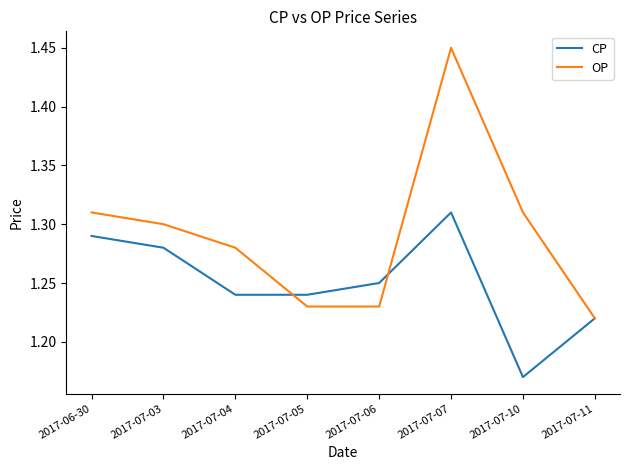

What position from the right is 2017-07-05?

5